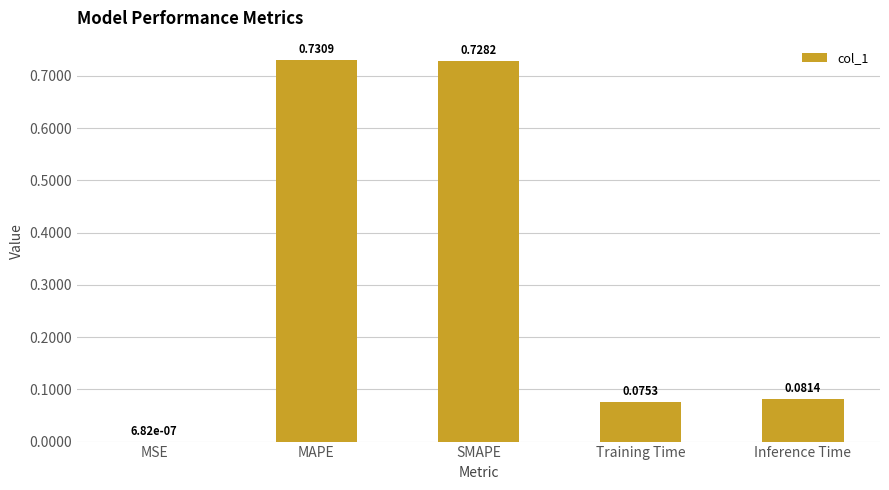

Which label corresponds to the largest value in the chart?

MAPE